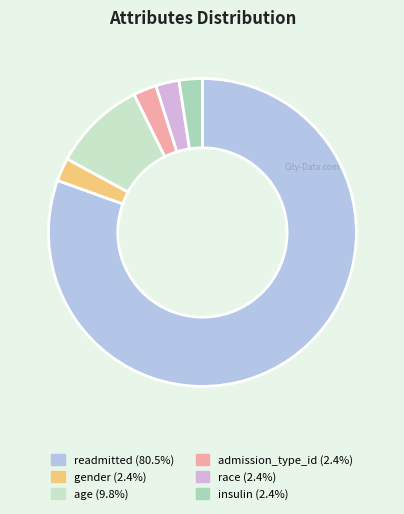

Count the number of slices in the pie.

6